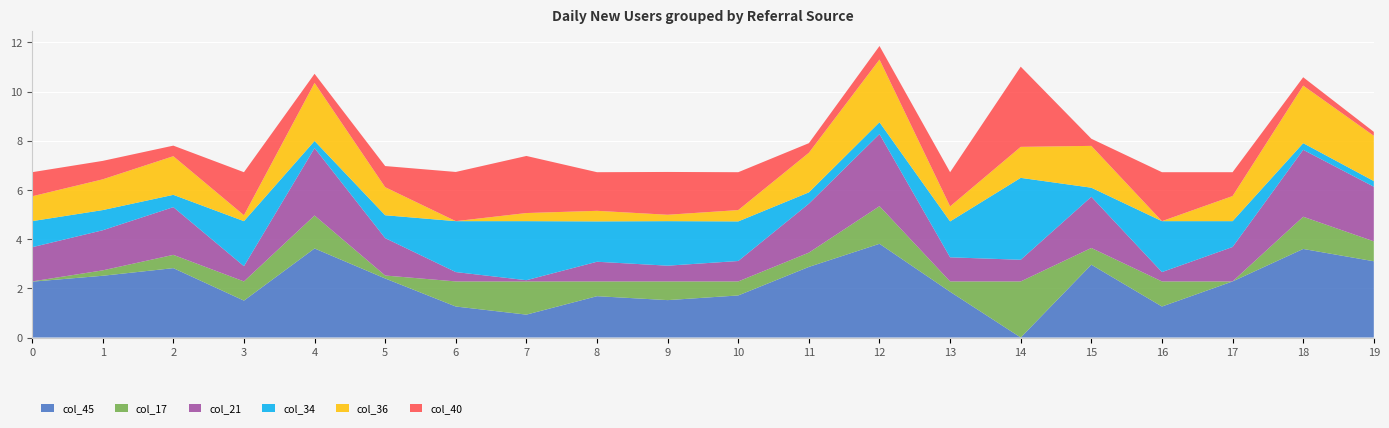

Reading left to right, list all the values displayed in this chart.

col_45: 2.3	2.5	2.8	1.5	3.6	2.4	1.3	0.9	1.7	1.5	1.7	2.9	3.8	1.9	0.0	3.0	1.3	2.3	3.6	3.1
col_17: 0.0	0.2	0.5	0.8	1.3	0.1	1.0	1.4	0.6	0.8	0.6	0.6	1.5	0.4	2.3	0.7	1.0	0.0	1.3	0.8
col_21: 1.4	1.6	1.9	0.6	2.7	1.5	0.4	0.1	0.8	0.6	0.8	2.0	2.9	1.0	0.9	2.1	0.4	1.4	2.7	2.2
col_34: 1.1	0.8	0.5	1.8	0.3	0.9	2.1	2.4	1.6	1.8	1.6	0.5	0.5	1.5	3.3	0.4	2.1	1.1	0.3	0.2
col_36: 1.0	1.2	1.6	0.2	2.4	1.1	0.0	0.3	0.4	0.3	0.5	1.6	2.5	0.6	1.3	1.7	0.0	1.0	2.3	1.8
col_40: 1.0	0.8	0.4	1.8	0.4	0.9	2.0	2.3	1.6	1.7	1.5	0.4	0.6	1.4	3.3	0.3	2.0	1.0	0.3	0.2